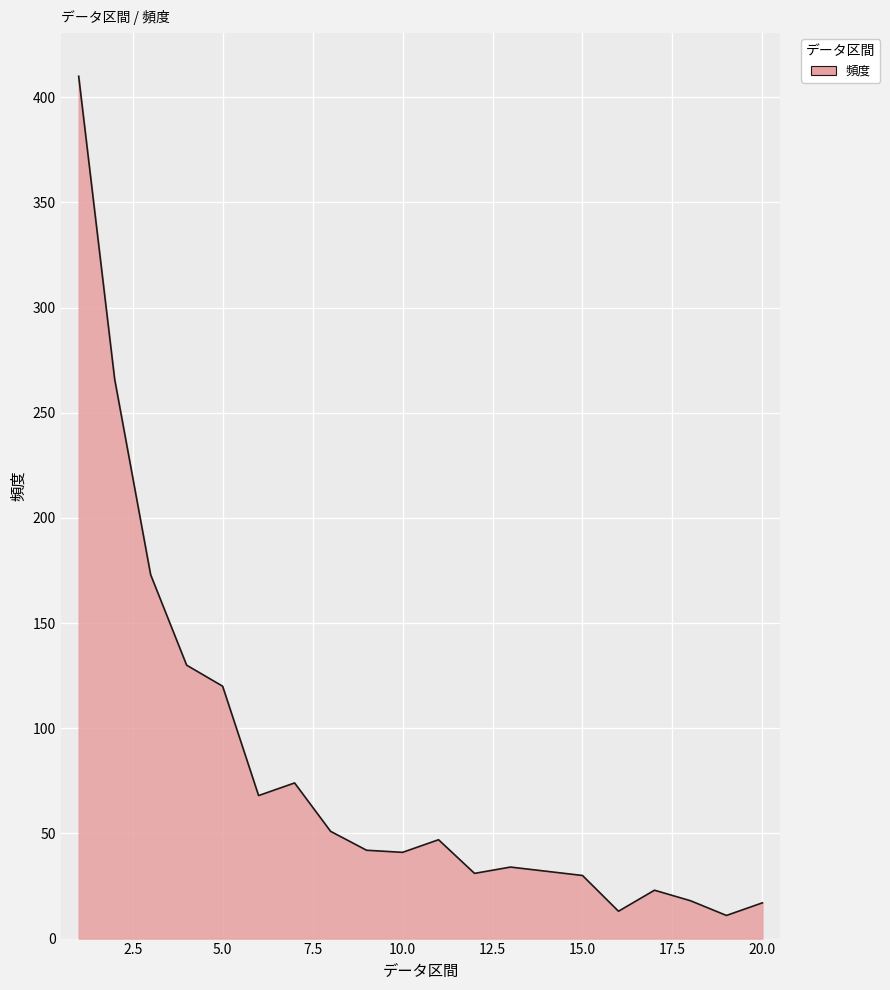

What is the difference between the second highest and minimum values?

255